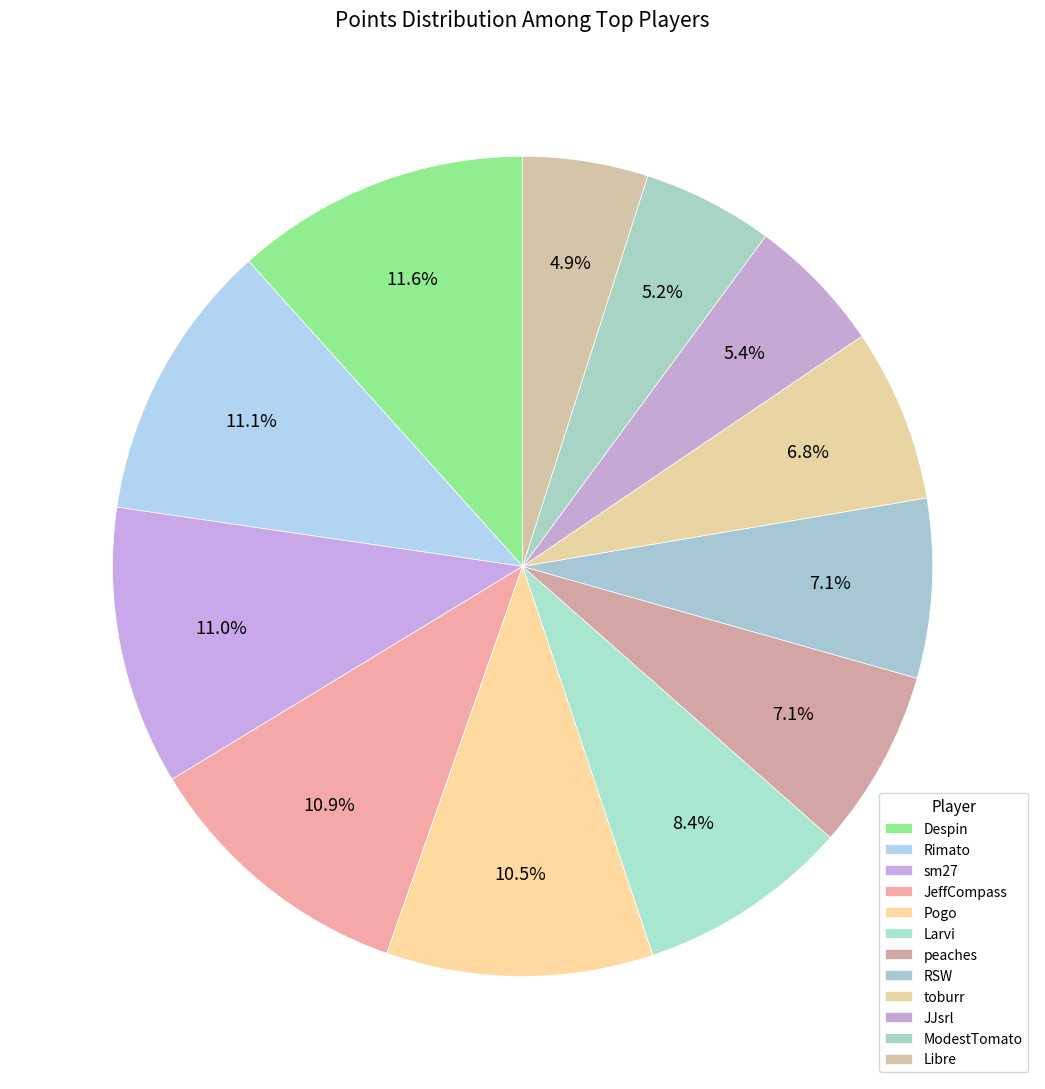

What is the ratio of the value at Libre to the value at JJsrl?

0.9